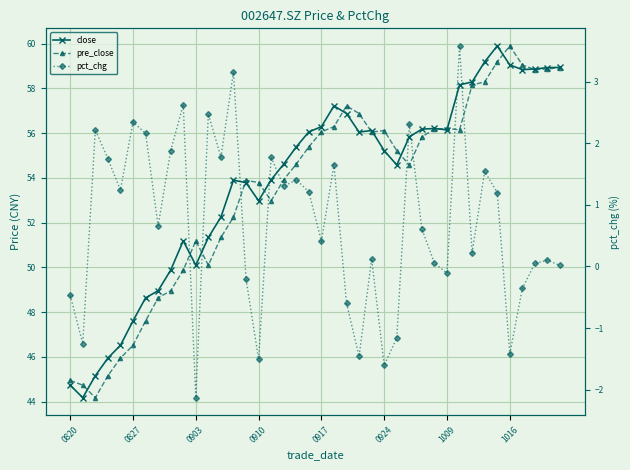

What is the difference between the maximum and minimum values in the close series?

15.7